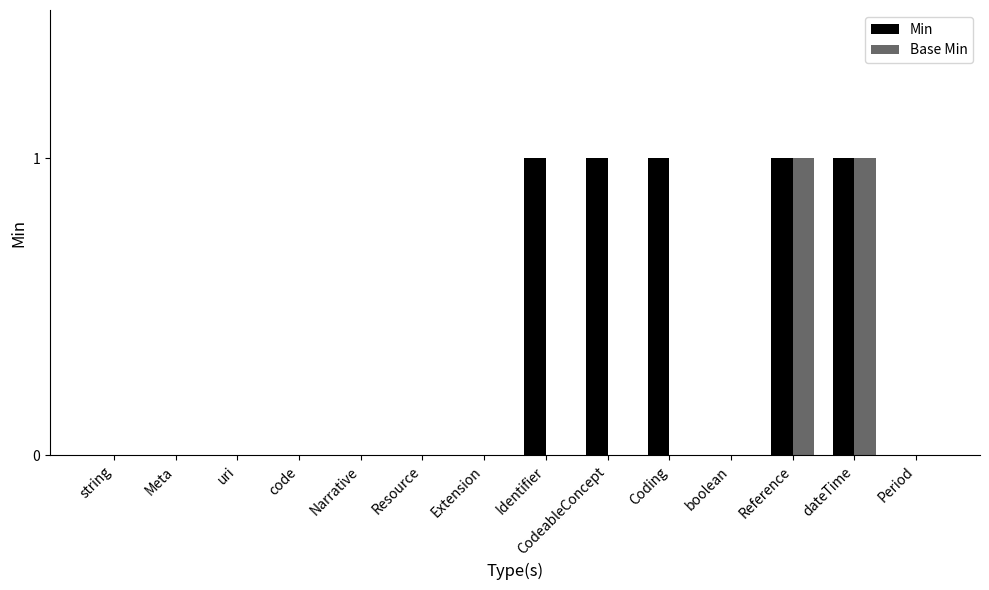

True or false: Min has a value of 0 at Extension.

True